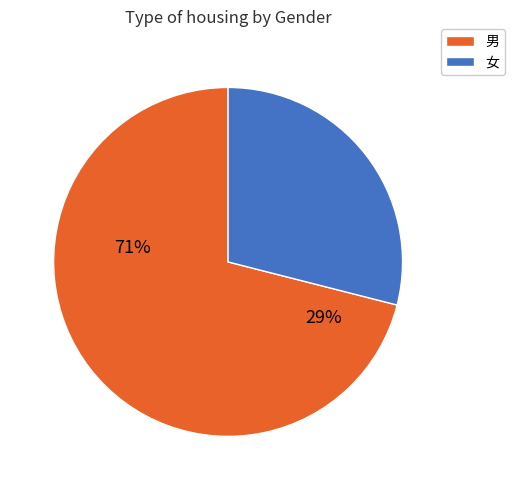

Does 女 account for over 50% of the chart?

No